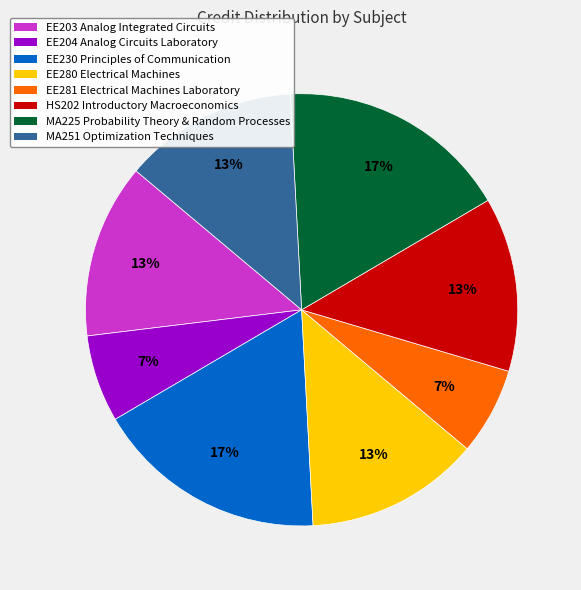

How many segments does this pie chart have?

8